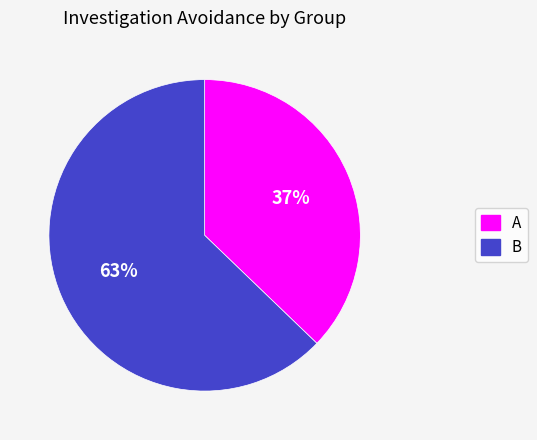

Is there a majority slice in this chart?

Yes